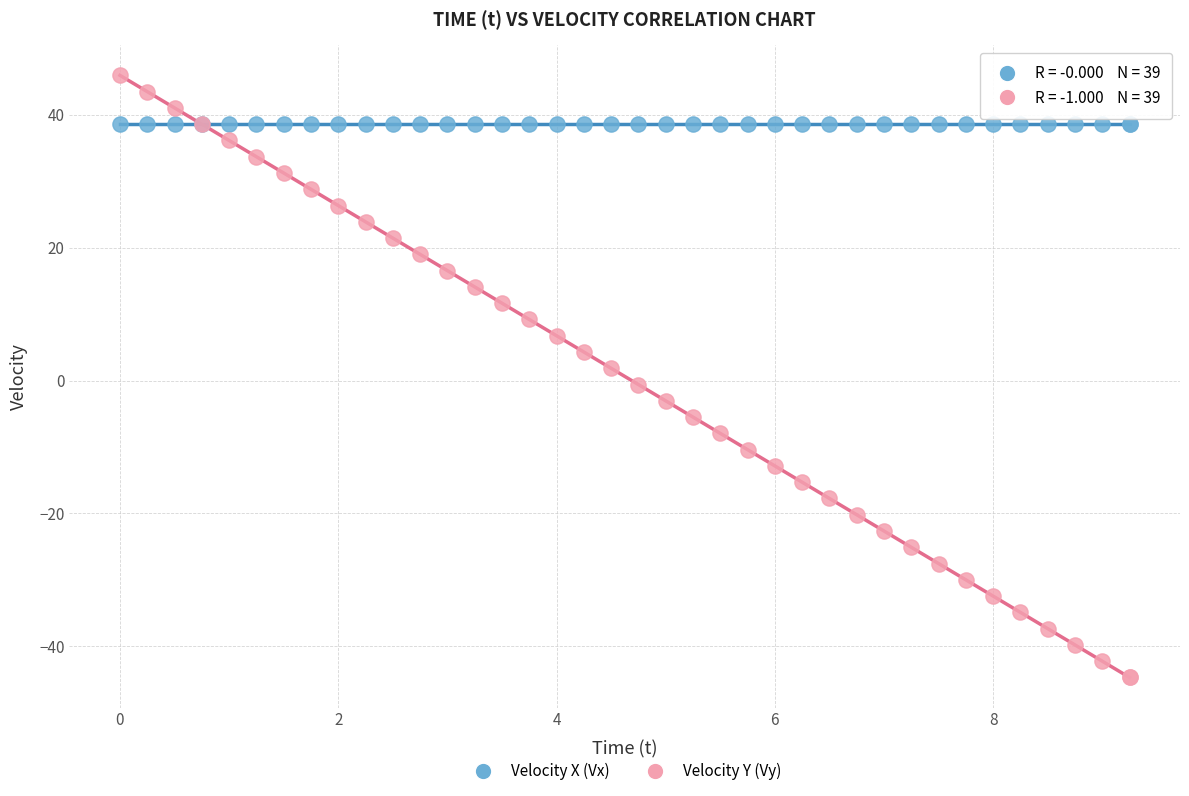

Which series reaches the minimum Y coordinate?

Velocity Y (Vy)